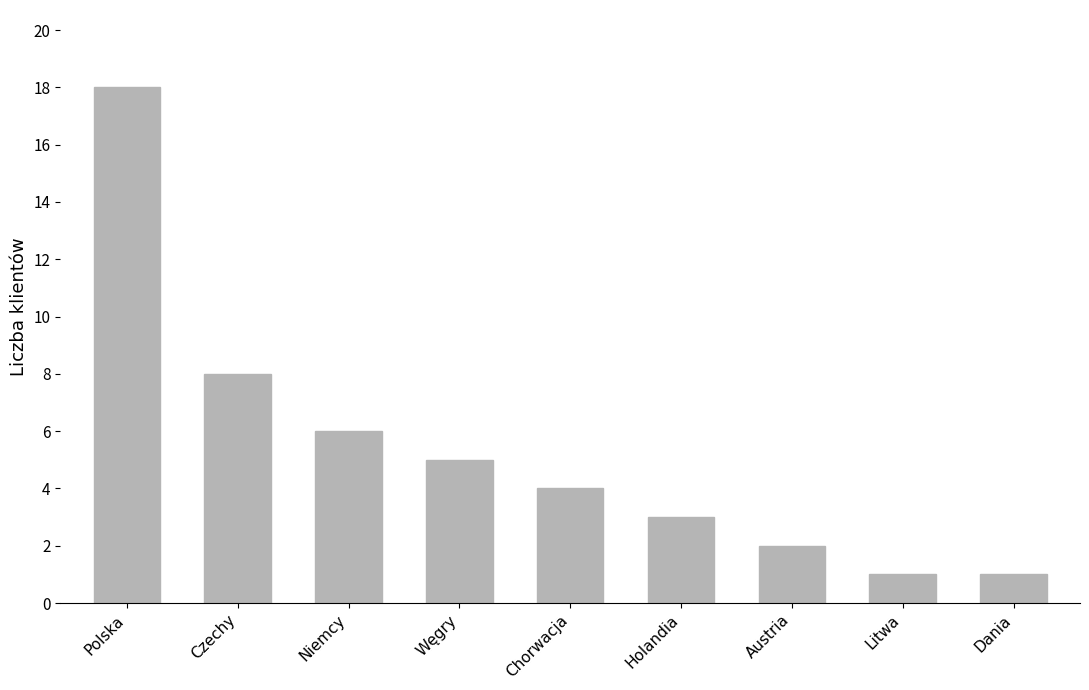

Reading left to right, transcribe all the data shown in this chart.

18	8	6	5	4	3	2	1	1